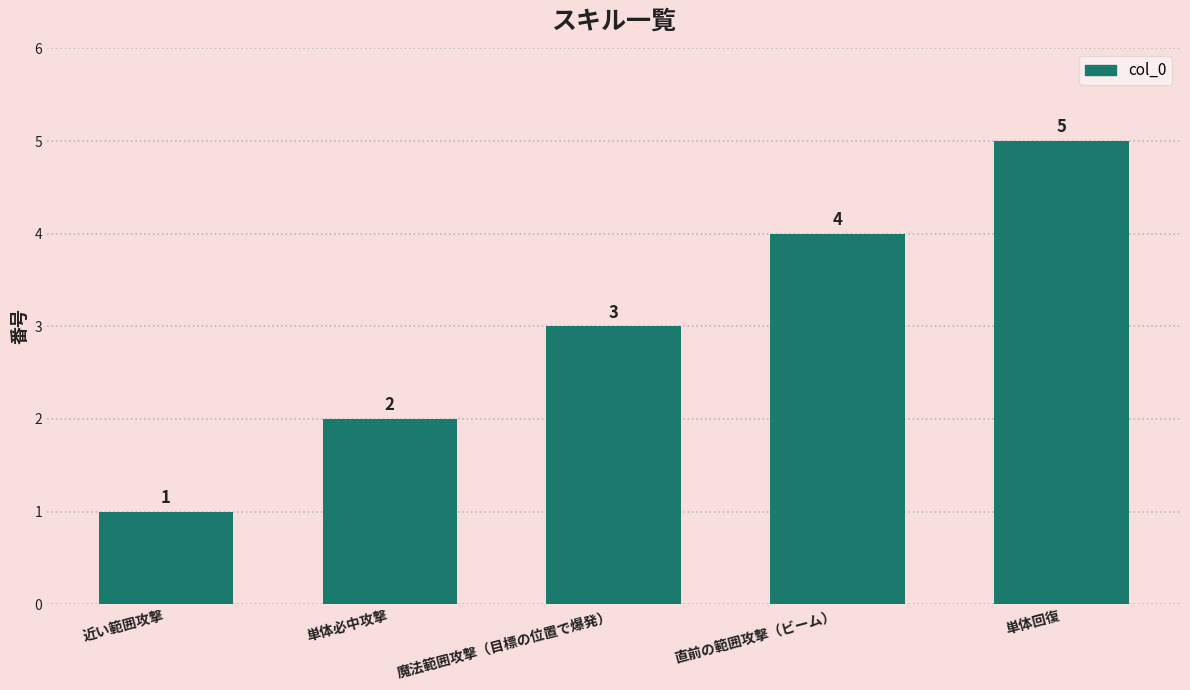

What is the value of the 3rd bar from the left?

3